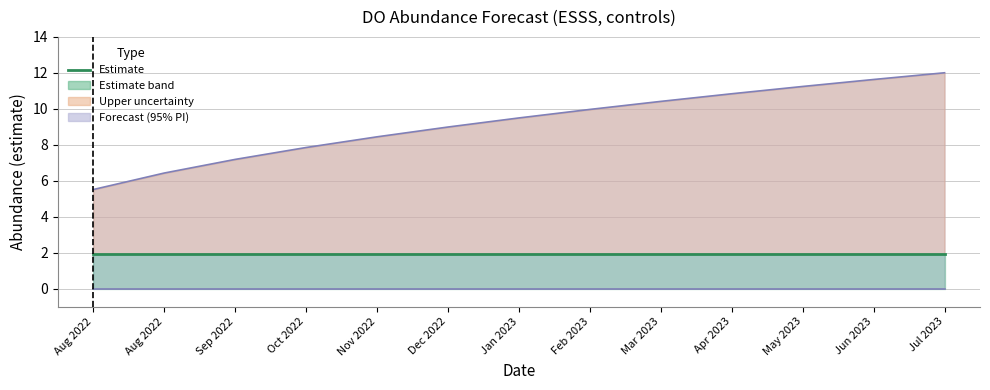

Reading right to left, what are all the values shown in this chart?

Estimate: Jul 2023=1.9	Jun 2023=1.9	May 2023=1.9	Apr 2023=1.9	Mar 2023=1.9	Feb 2023=1.9	Jan 2023=1.9	Dec 2022=1.9	Nov 2022=1.9	Oct 2022=1.9	Sep 2022=1.9	Aug 2022=1.9	Aug 2022=1.9
Upper PI: Jul 2023=12.0	Jun 2023=11.6	May 2023=11.2	Apr 2023=10.8	Mar 2023=10.4	Feb 2023=10.0	Jan 2023=9.5	Dec 2022=9.0	Nov 2022=8.4	Oct 2022=7.8	Sep 2022=7.2	Aug 2022=6.4	Aug 2022=5.5
Lower PI (clipped): Jul 2023=0.0	Jun 2023=0.0	May 2023=0.0	Apr 2023=0.0	Mar 2023=0.0	Feb 2023=0.0	Jan 2023=0.0	Dec 2022=0.0	Nov 2022=0.0	Oct 2022=0.0	Sep 2022=0.0	Aug 2022=0.0	Aug 2022=0.0